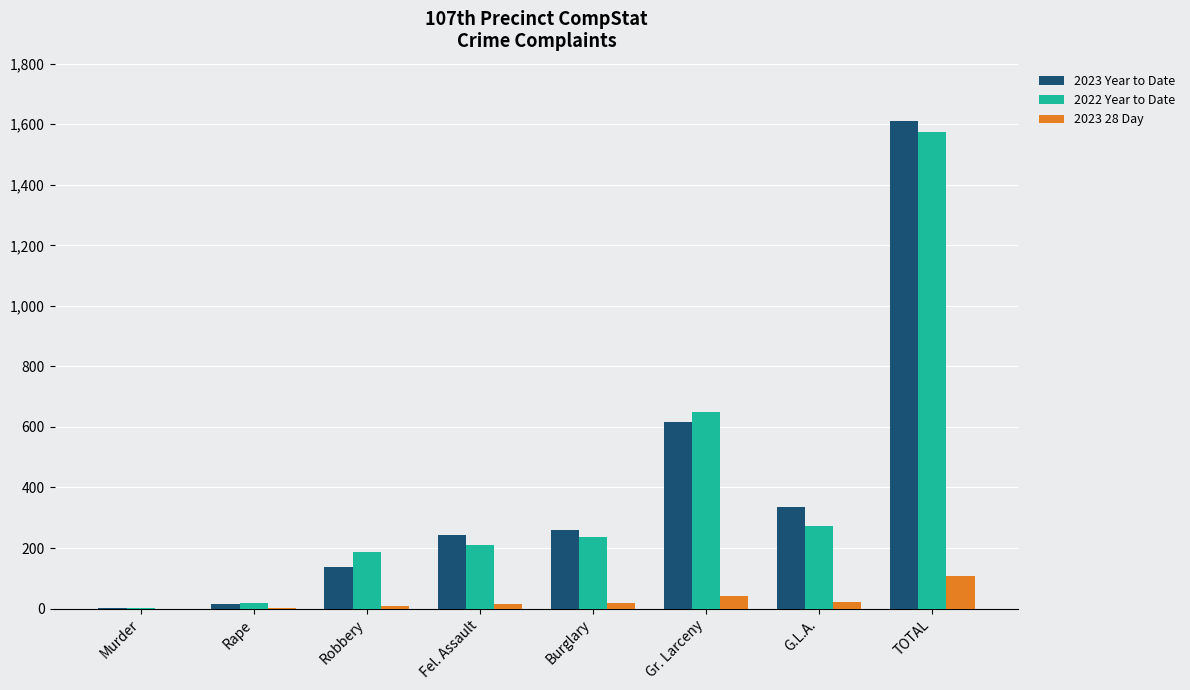

Are the bars horizontal?

No